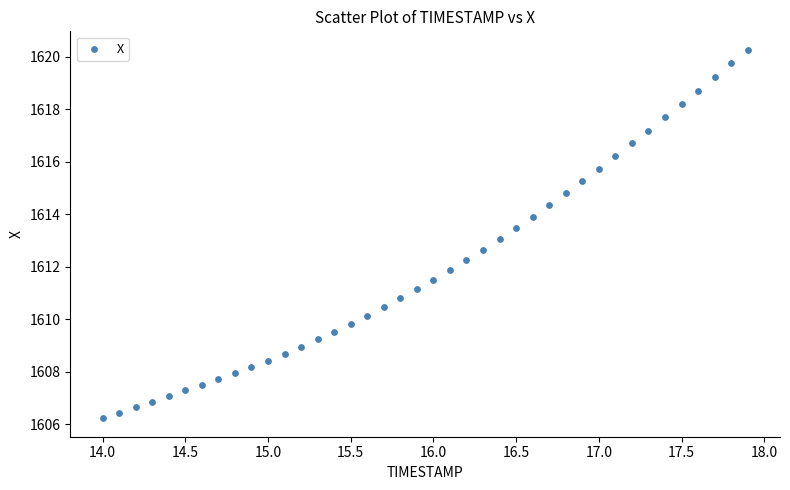

What is the range of X values (max minus min)?

3.9